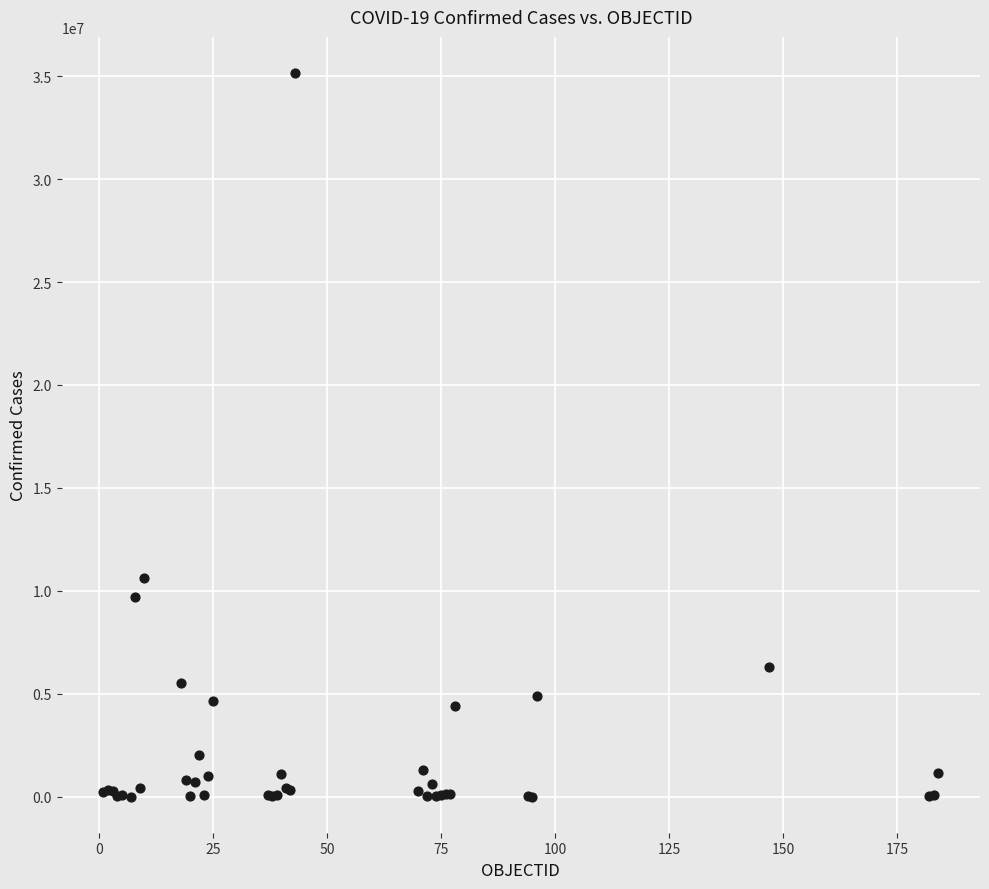

What Y value in the scatter plot is closest to 17578572?

10646596